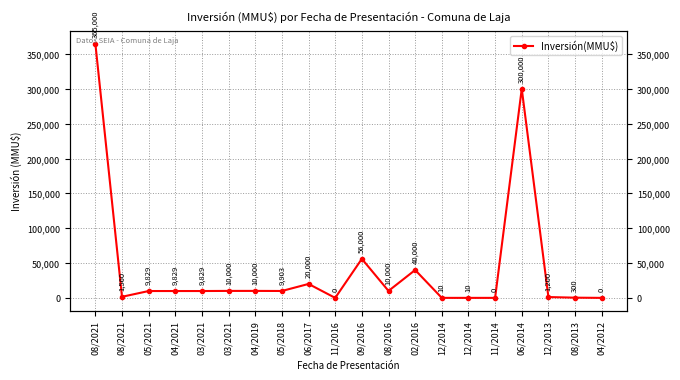

Which label corresponds to the largest value in the chart?

08/2021